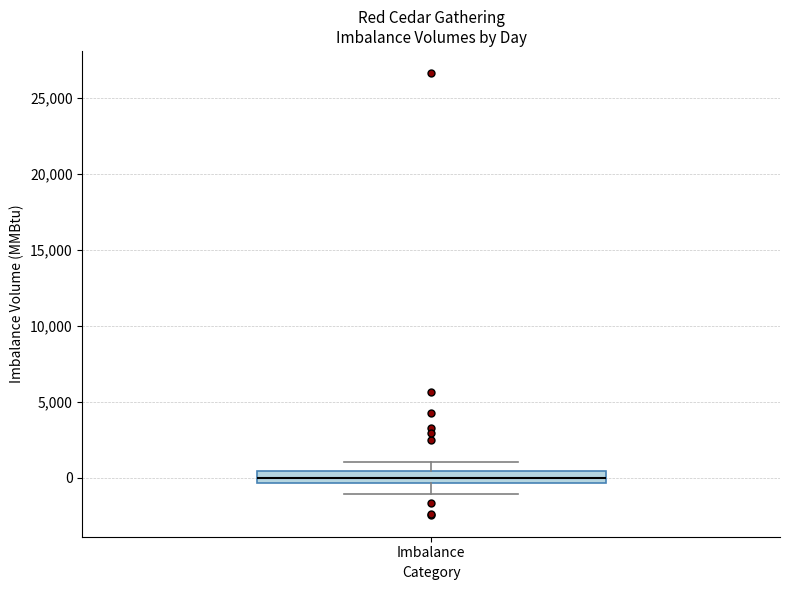

Read this box plot against the y-axis: the position of the median line, the range covered by the box, and the ends of both whiskers. The values are not printed on the chart, so give them approximately, as read against the axis.

median 0, box -500 to 500, whiskers -1000 to 1000